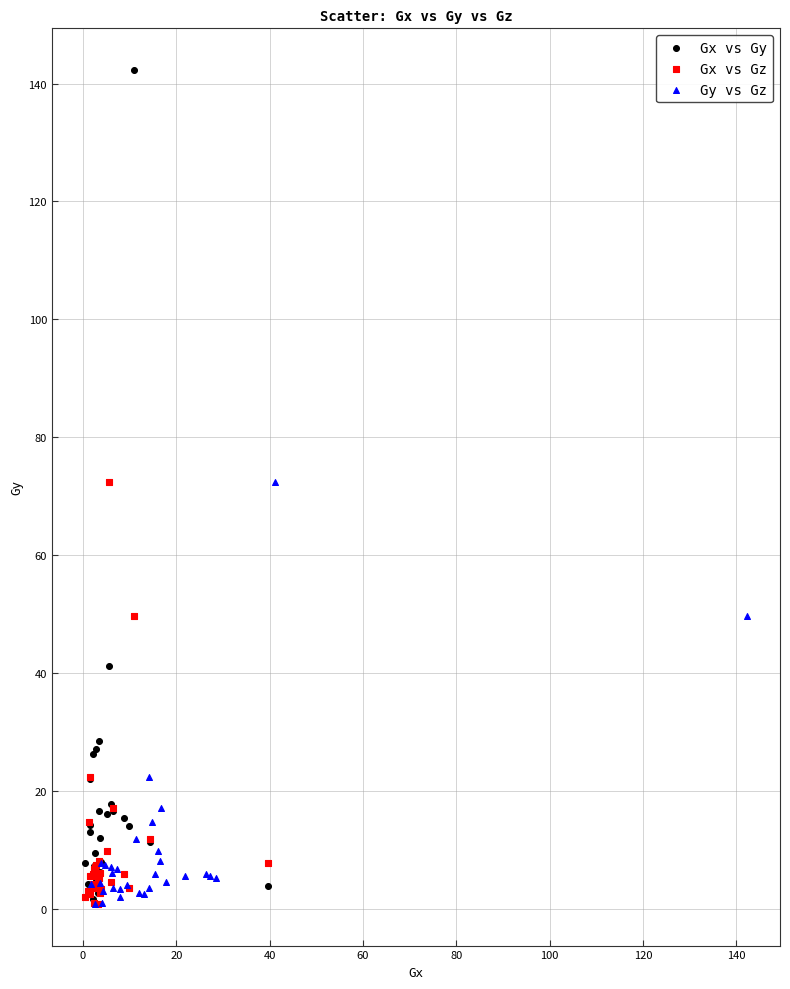

Which series contains the highest Y value?

Gx vs Gy